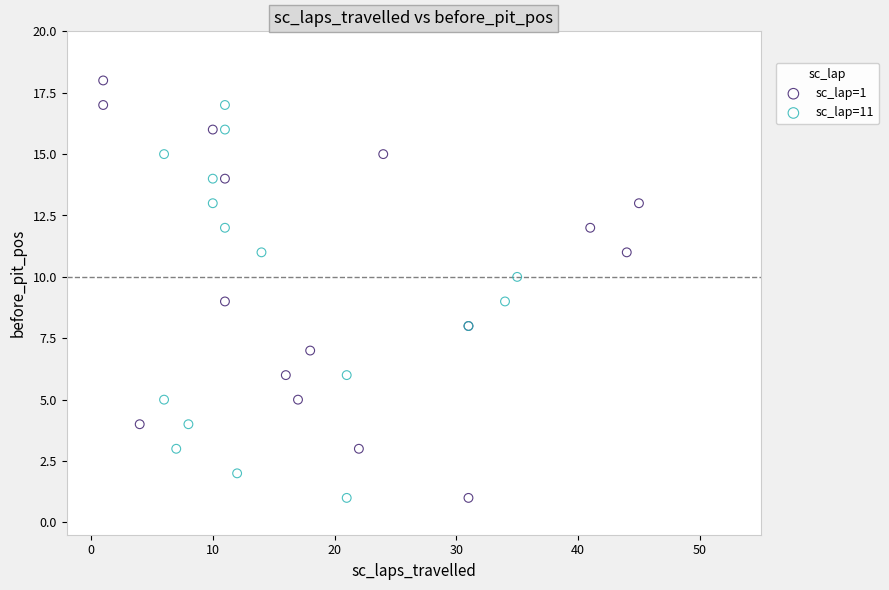

Which series has the widest spread of Y values?

sc_lap=1